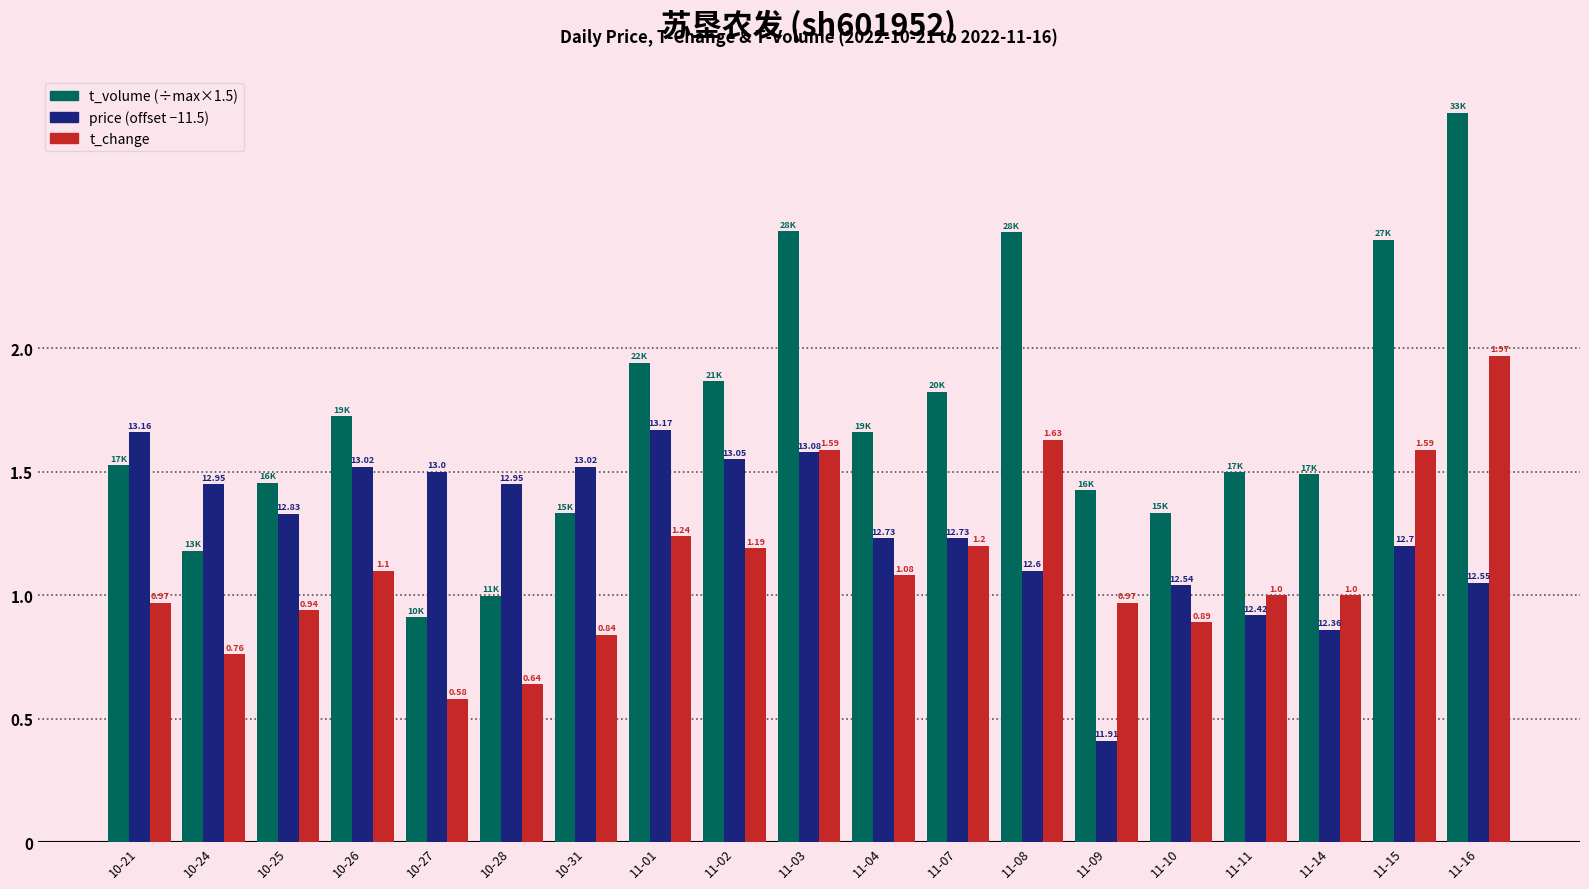

What is the spread (max minus min) of values at 10-31?

0.7